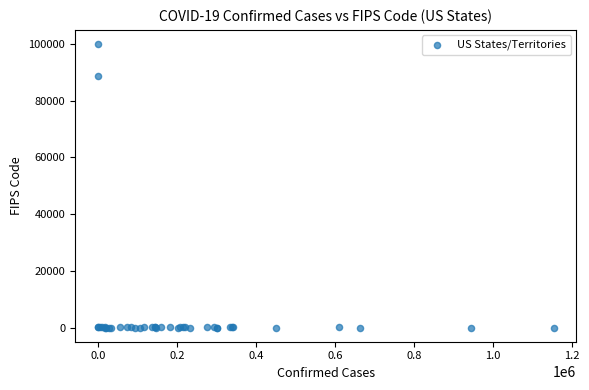

What Y value in the scatter plot is closest to 50000?

88888